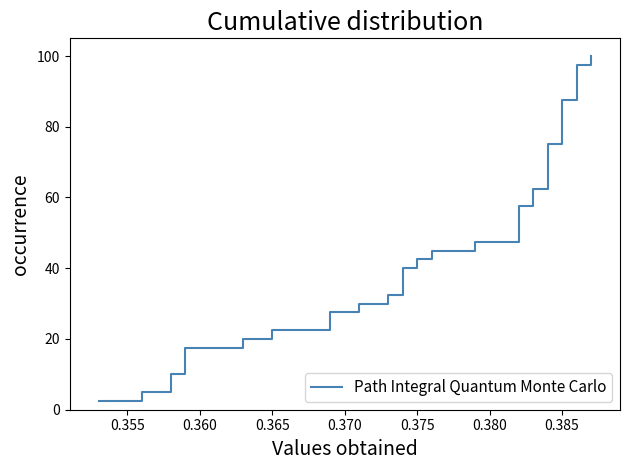

How many values exceed 52?

20